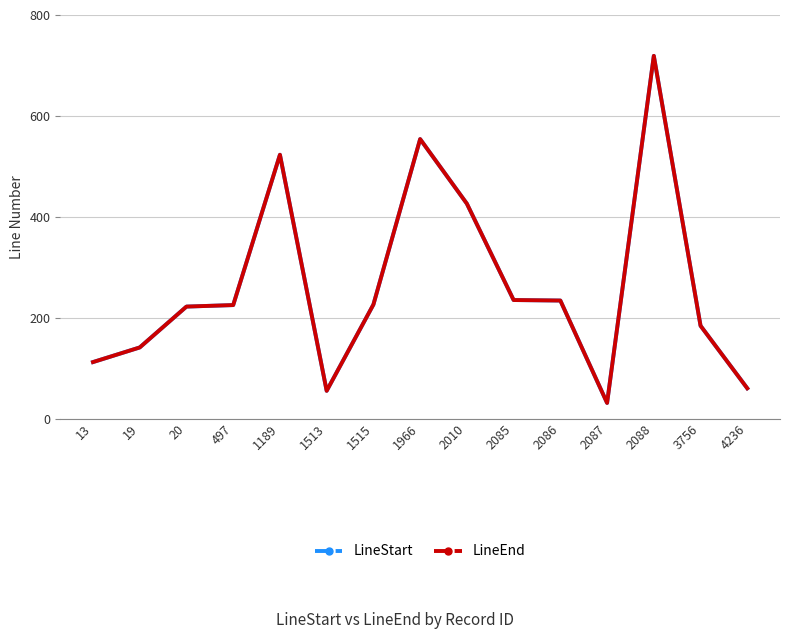

Does the chart display data point markers on the line(s)?

No